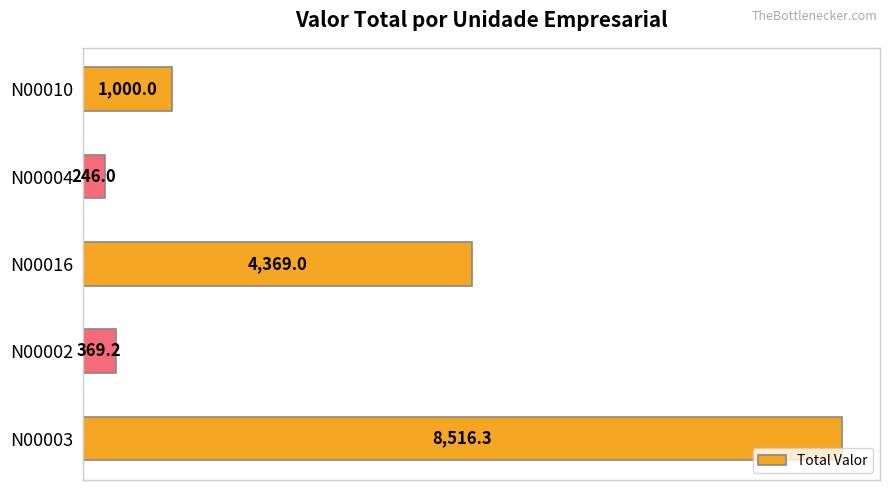

What is the difference between the maximum and minimum values?

8270.3